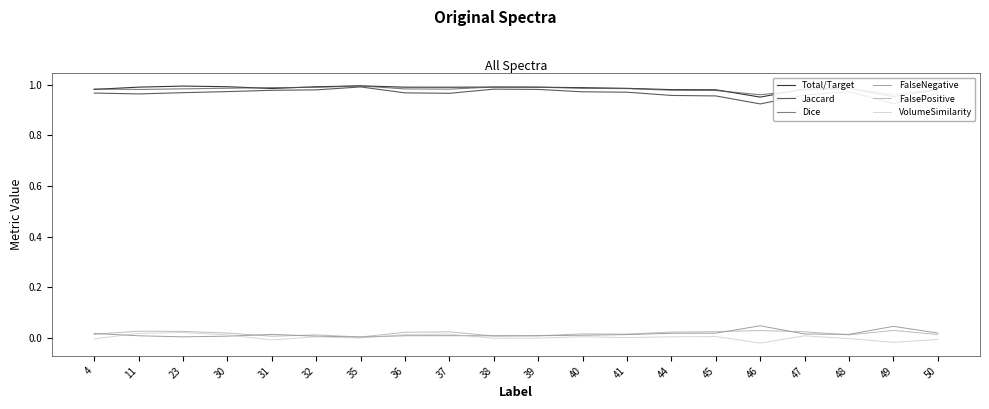

True or false: Jaccard has a value of 1.3 at 4.

False